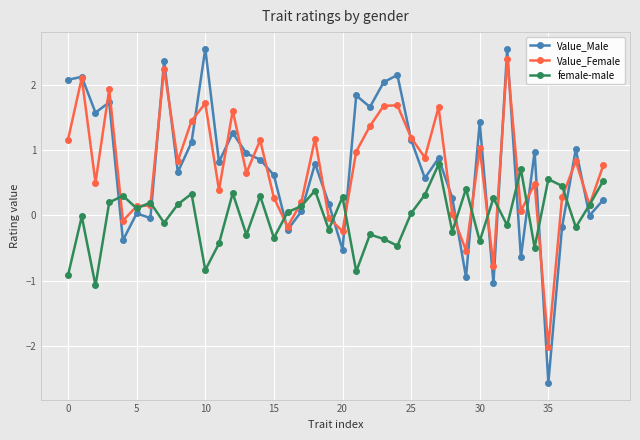

What is the highest value of the Value_Male series?

2.5